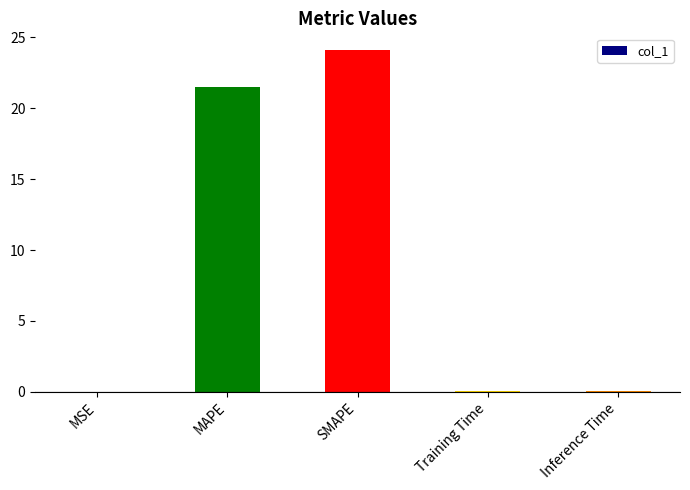

What is the greatest value displayed?

24.1